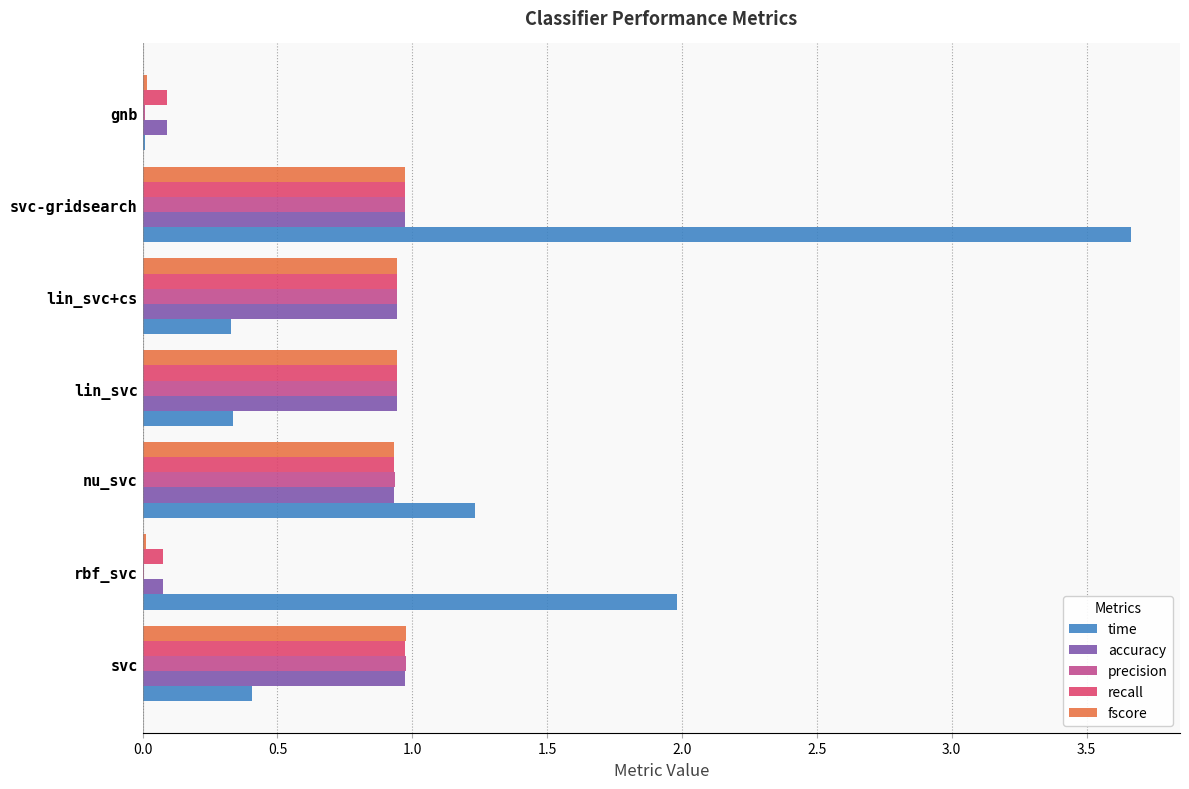

Is it true that time equals 1.2 at nu_svc?

True